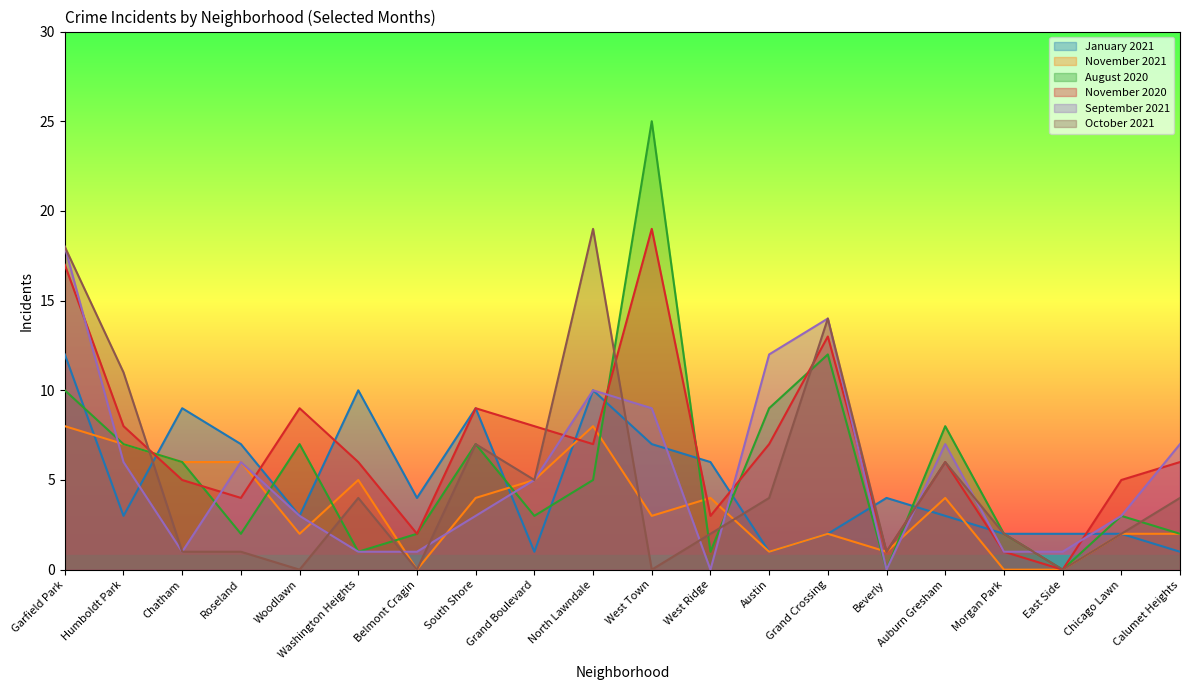

Between Garfield Park and Morgan Park, which series saw the biggest shift?

September 2021